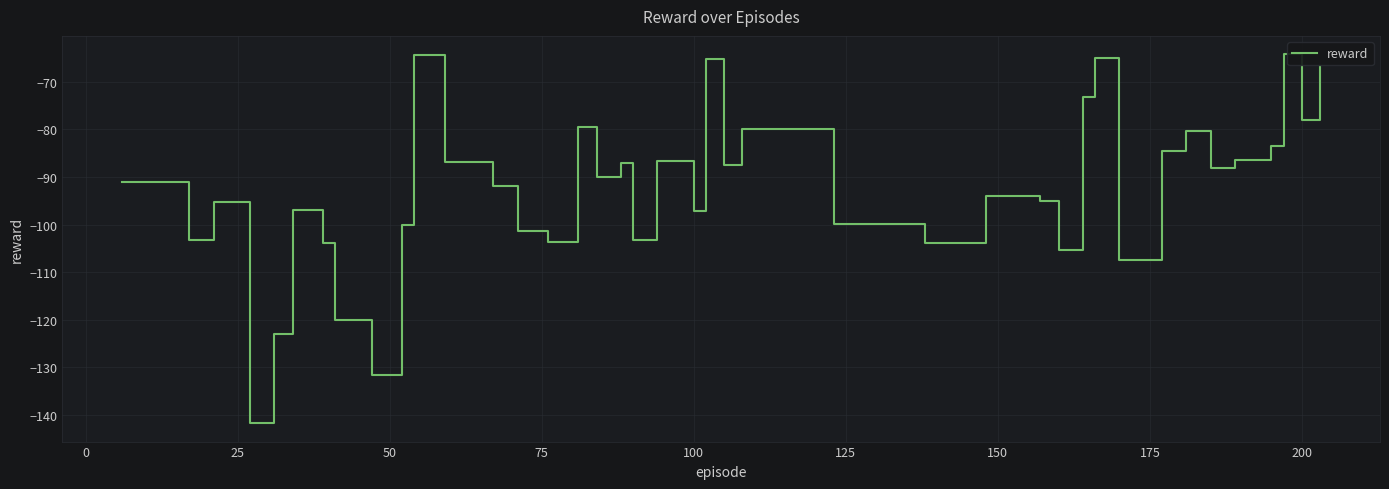

What is the difference between the maximum and minimum values?

77.4